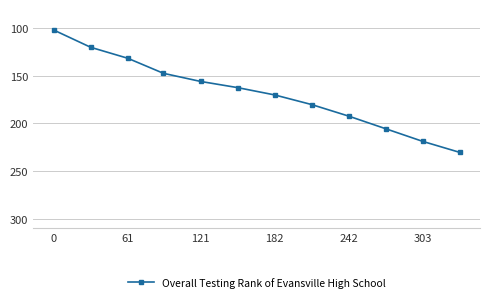

What is the difference between the maximum and second lowest values?

110.3